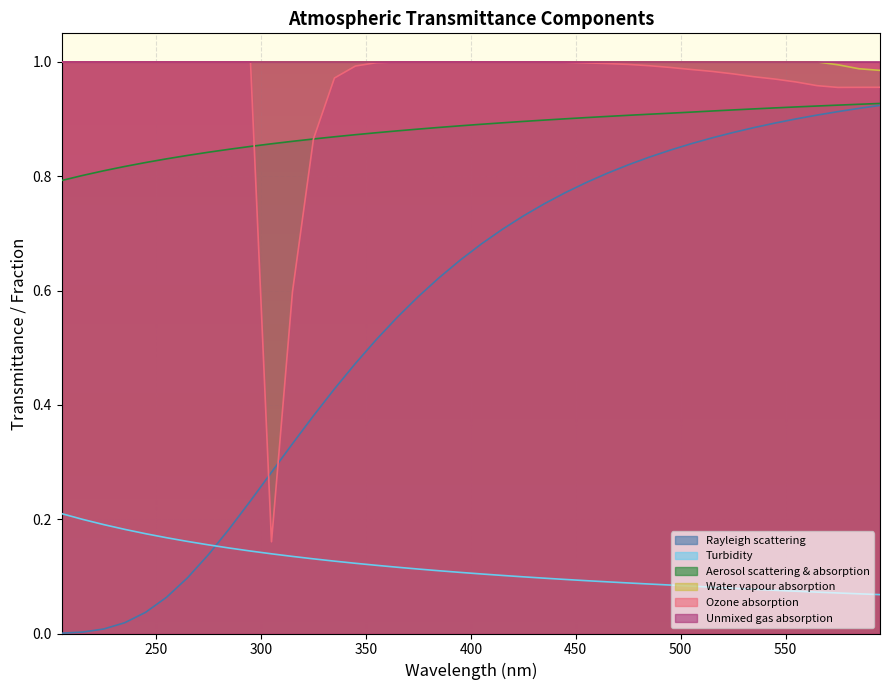

Which series has the largest total across all categories?

Water vapour absorption